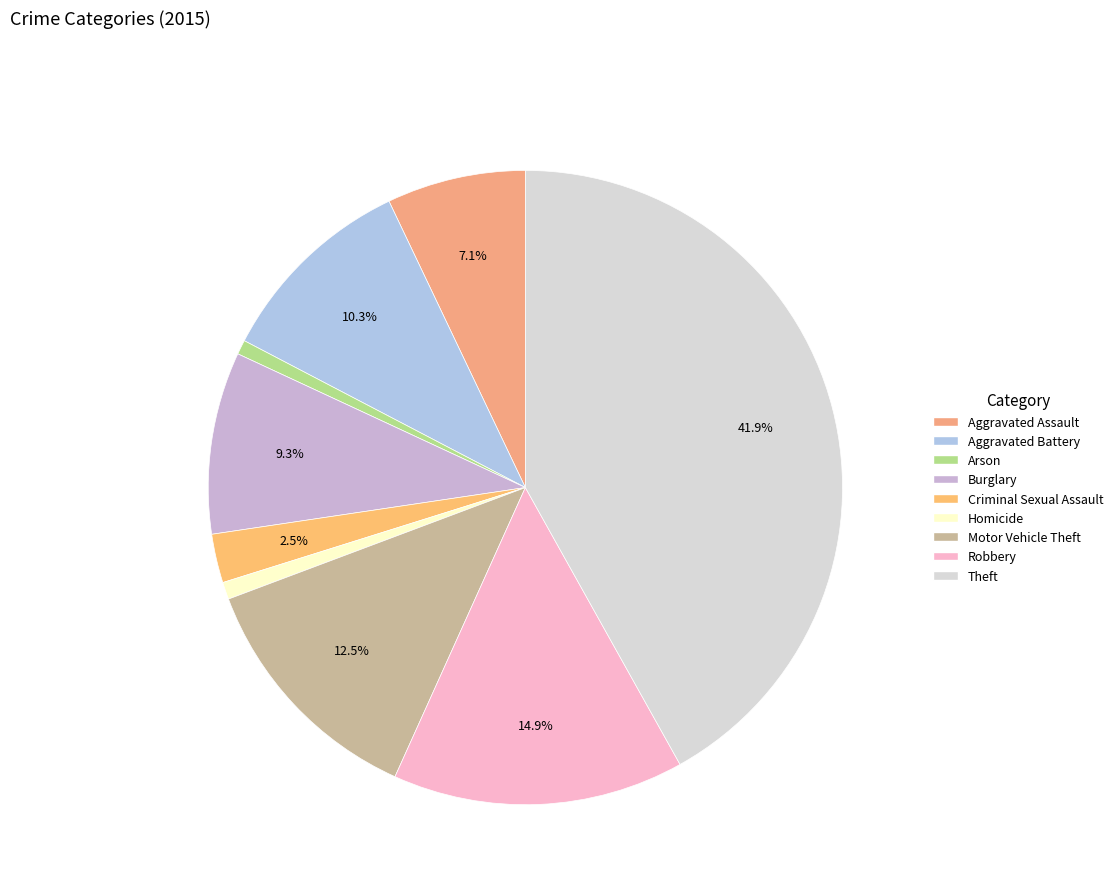

To the nearest percent, what is the combined percentage of Burglary and Aggravated Battery?

20%